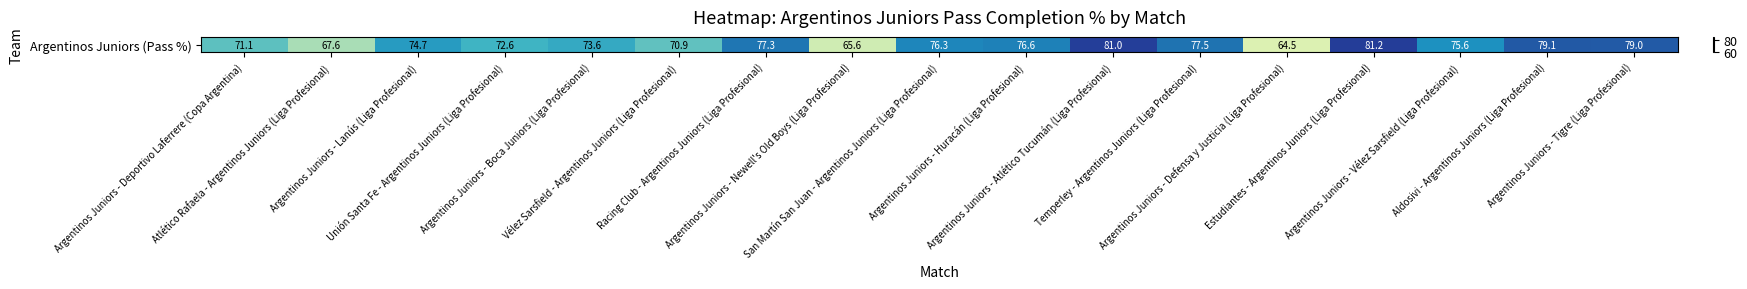

Reading right to left, extract all data points from this chart.

79.0	79.1	75.6	81.2	64.5	77.5	81.0	76.6	76.3	65.6	77.3	70.9	73.6	72.6	74.7	67.6	71.1